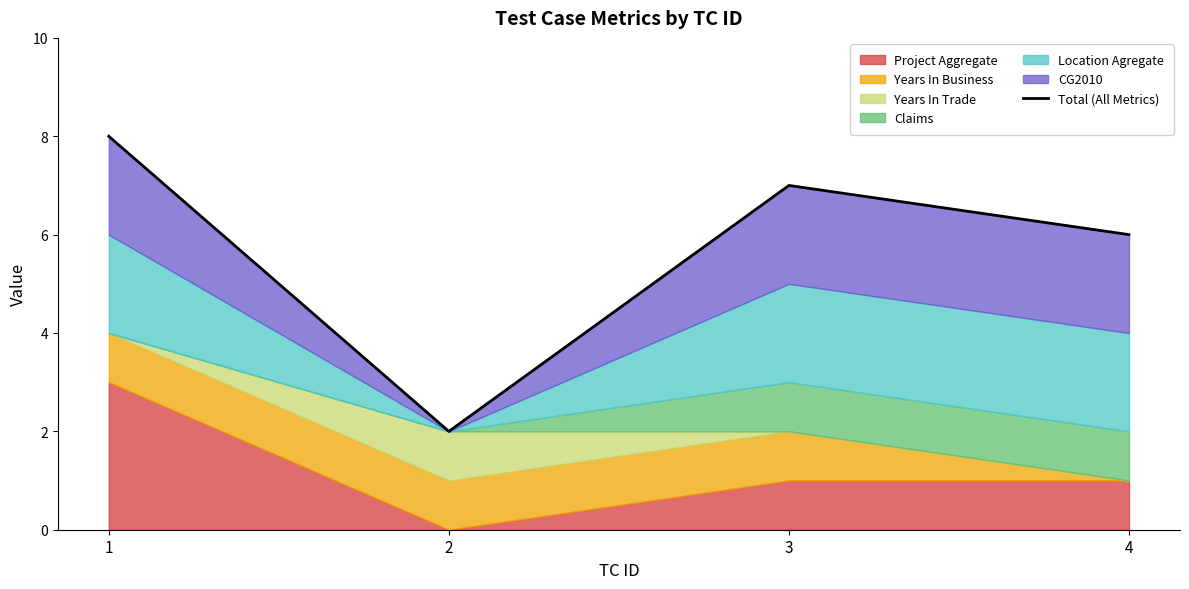

How many data points are less than 7?

2